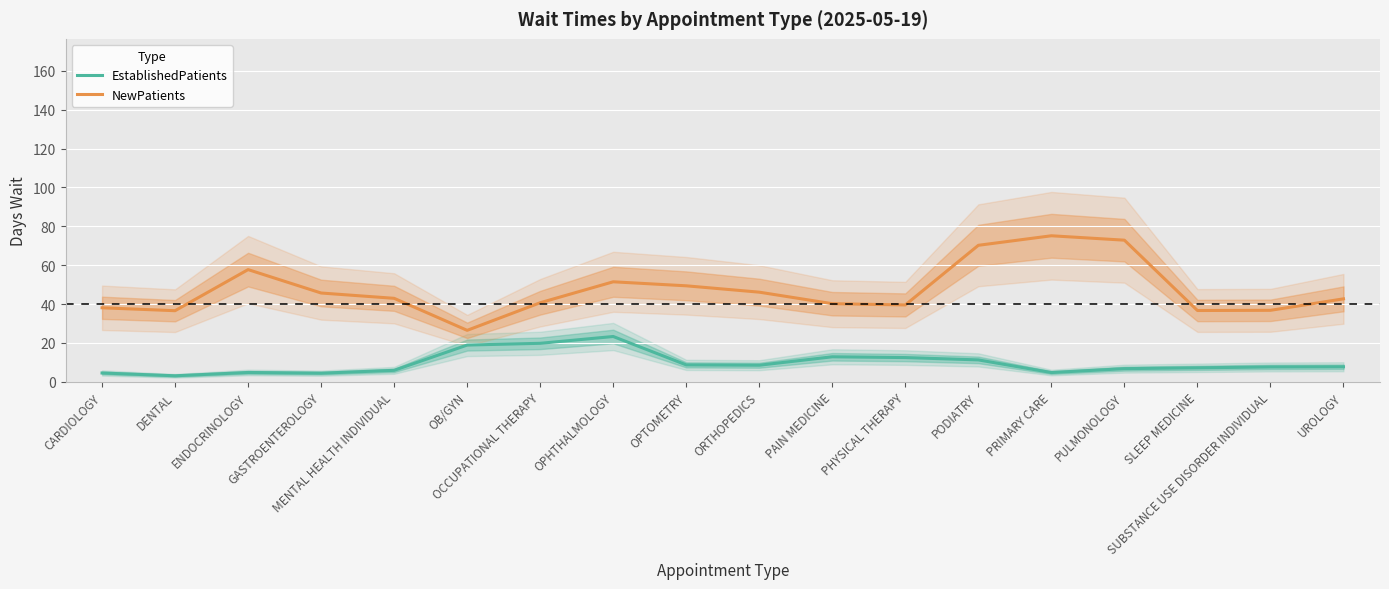

At which category does NewPatients reach its first local valley?

DENTAL